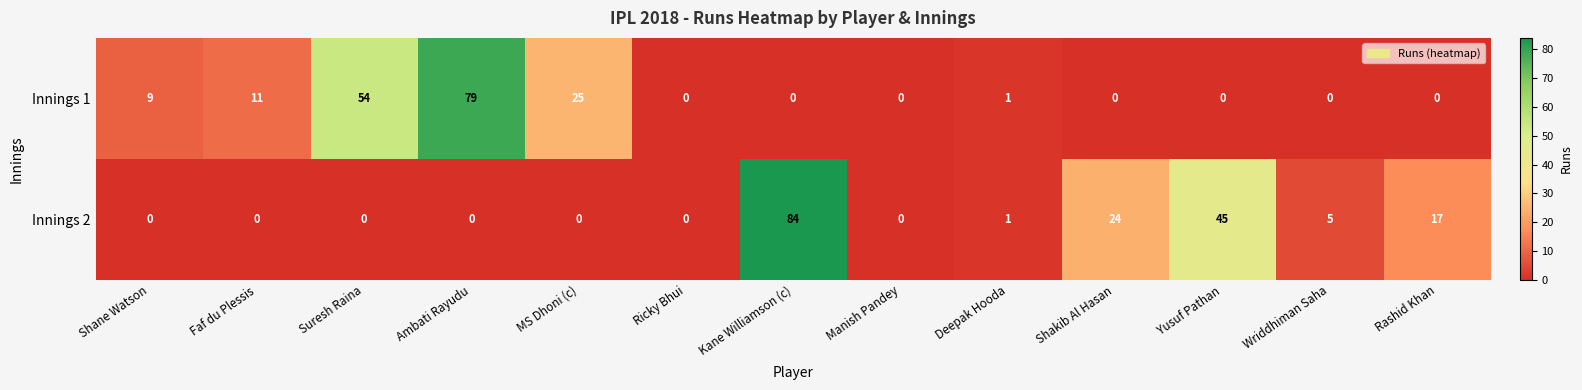

Reading left to right, transcribe all the data shown in this chart.

Innings 1: 9	11	54	79	25	0	0	0	1	0	0	0	0
Innings 2: 0	0	0	0	0	0	84	0	1	24	45	5	17